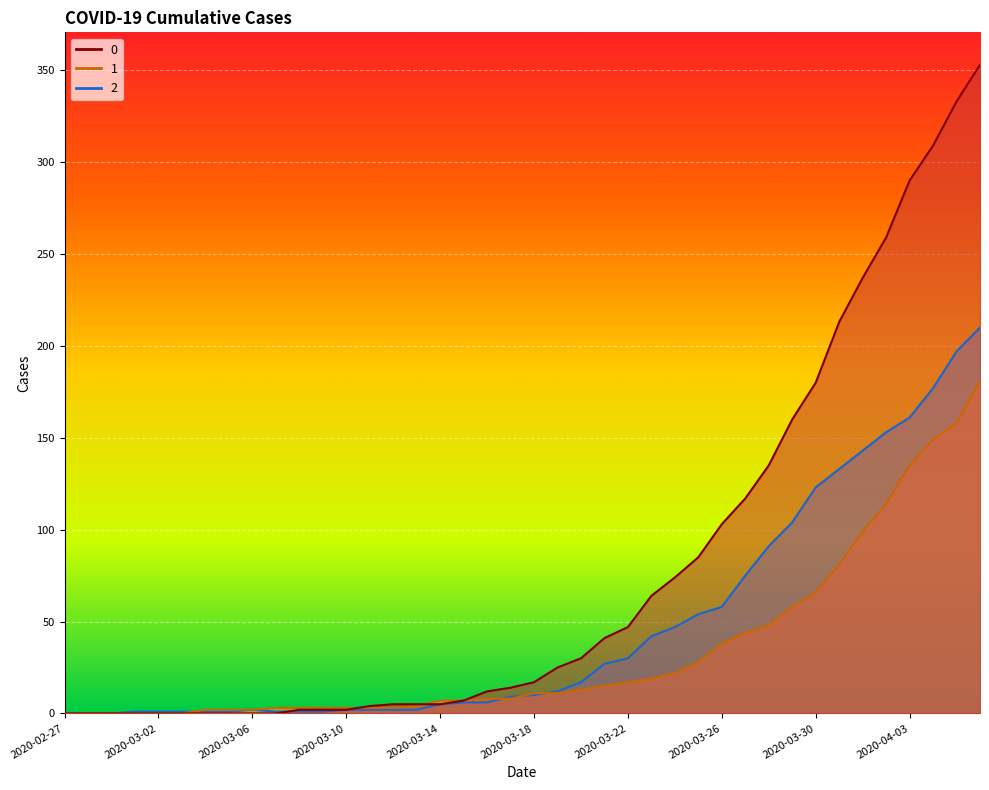

At which category is the sum across all series the highest?

2020-04-06